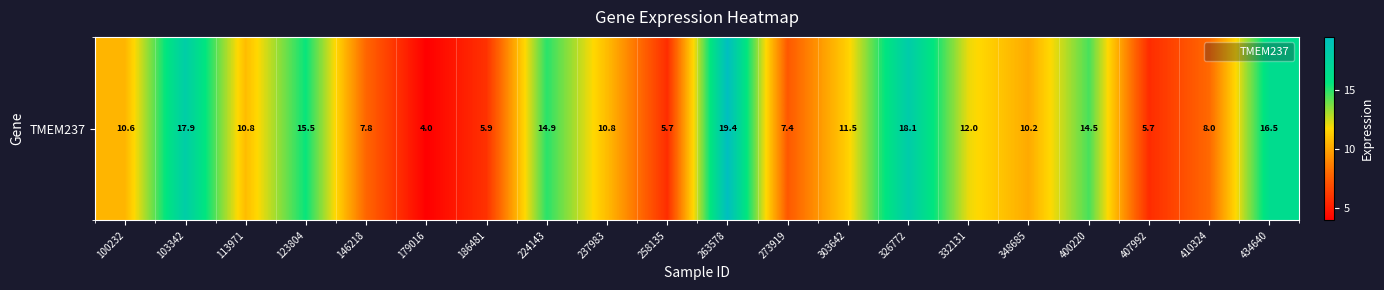

Reading left to right, transcribe all the data shown in this chart.

10.6	17.9	10.8	15.5	7.8	4.0	5.9	14.9	10.8	5.7	19.4	7.4	11.5	18.1	12.0	10.2	14.5	5.7	8.0	16.5